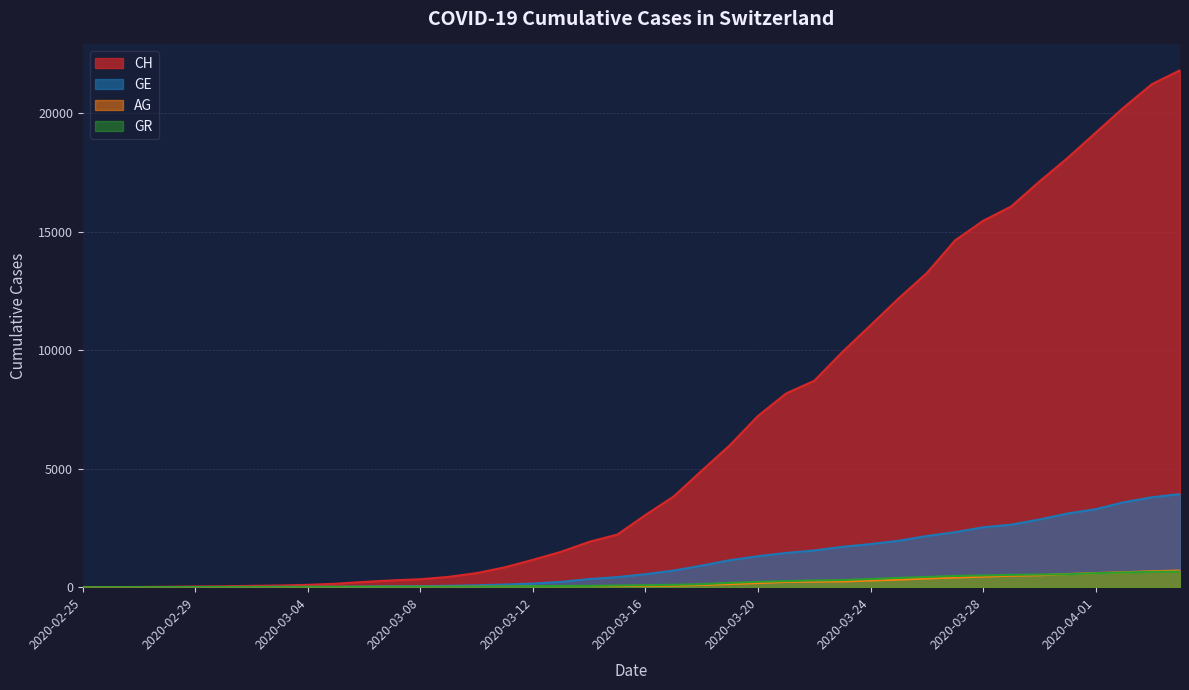

At how many categories does at least one series exceed 15825?

7